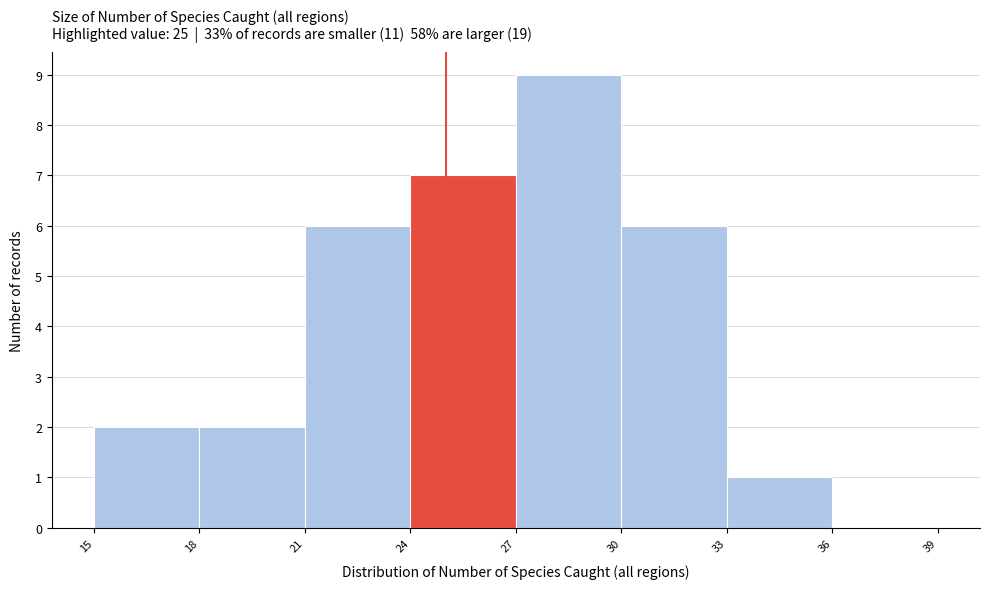

How tall is the bar that spans 21 to 24 on the x-axis? The values are not printed on the chart, so give them approximately, as read against the axis.

6